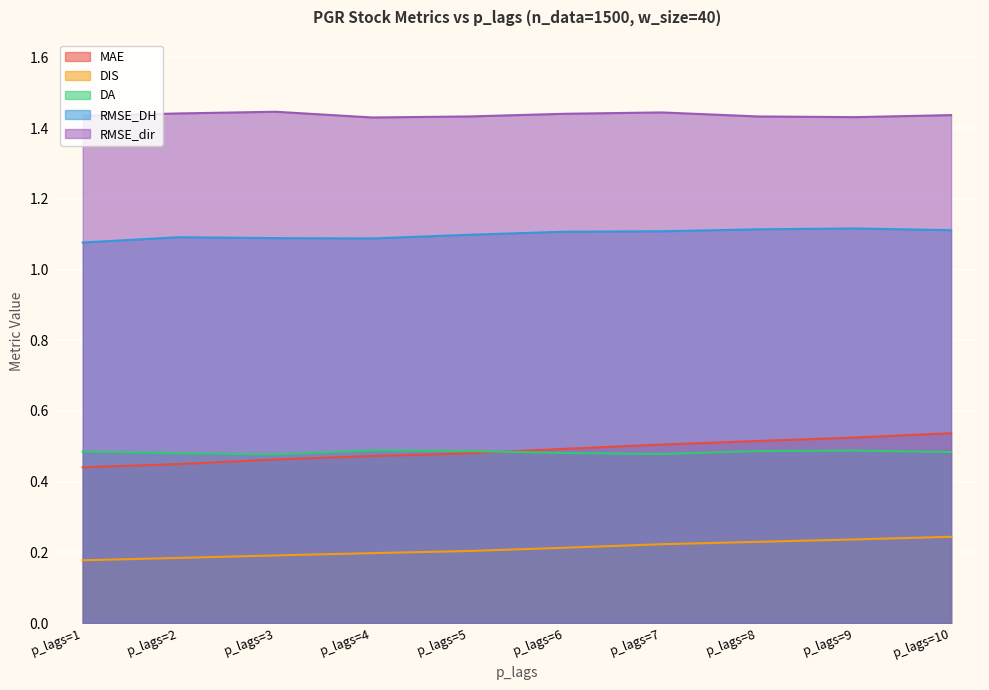

What is the lowest value of the MAE series?

0.4